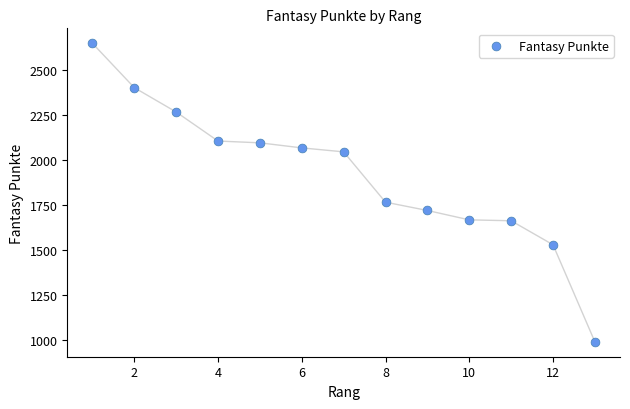

What Y value in the scatter plot is closest to 1818?

1765